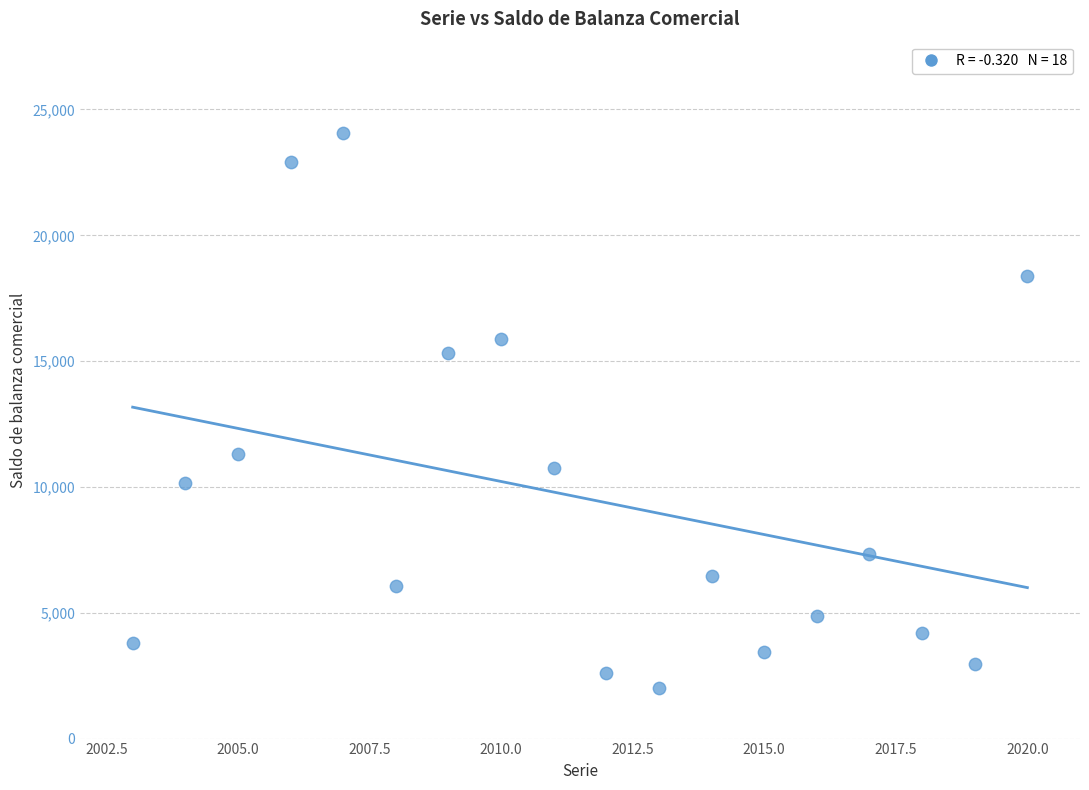

What is the range of Y values (max minus min)?

22068